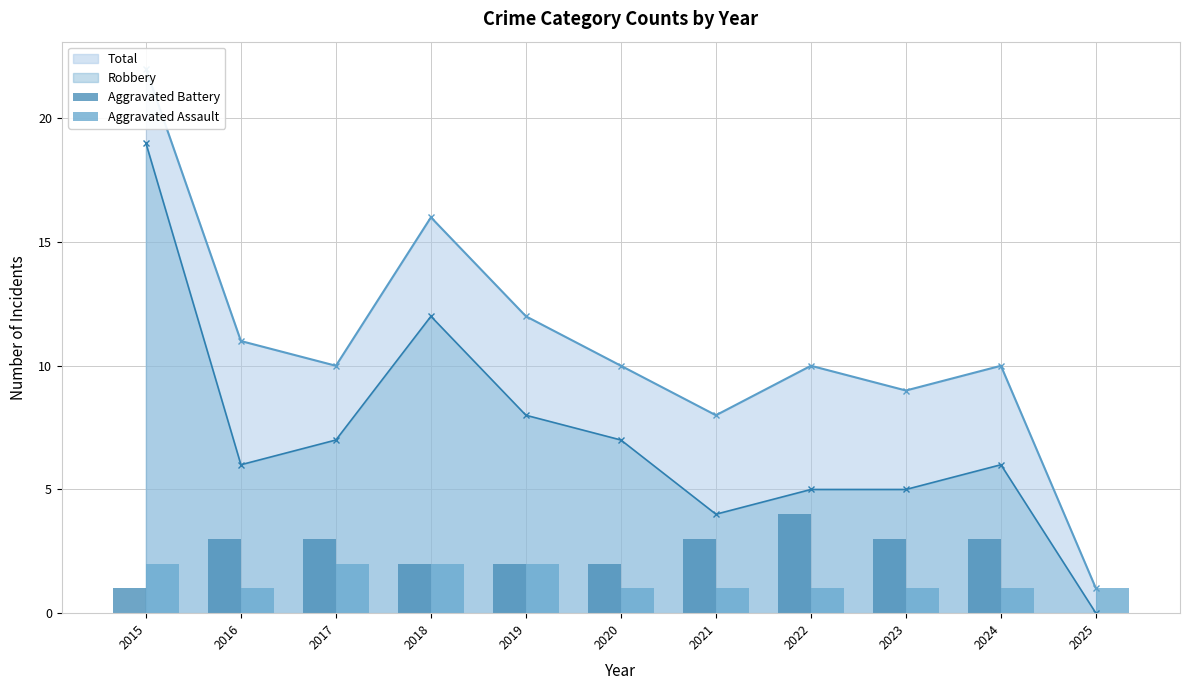

Count the Aggravated Assault values in the range 1 to 2.

11